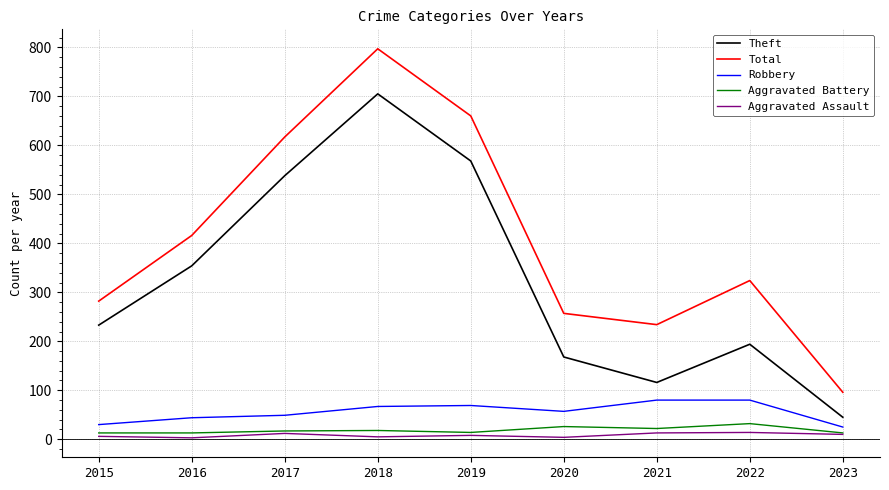

Does the chart have visible grid lines?

Yes